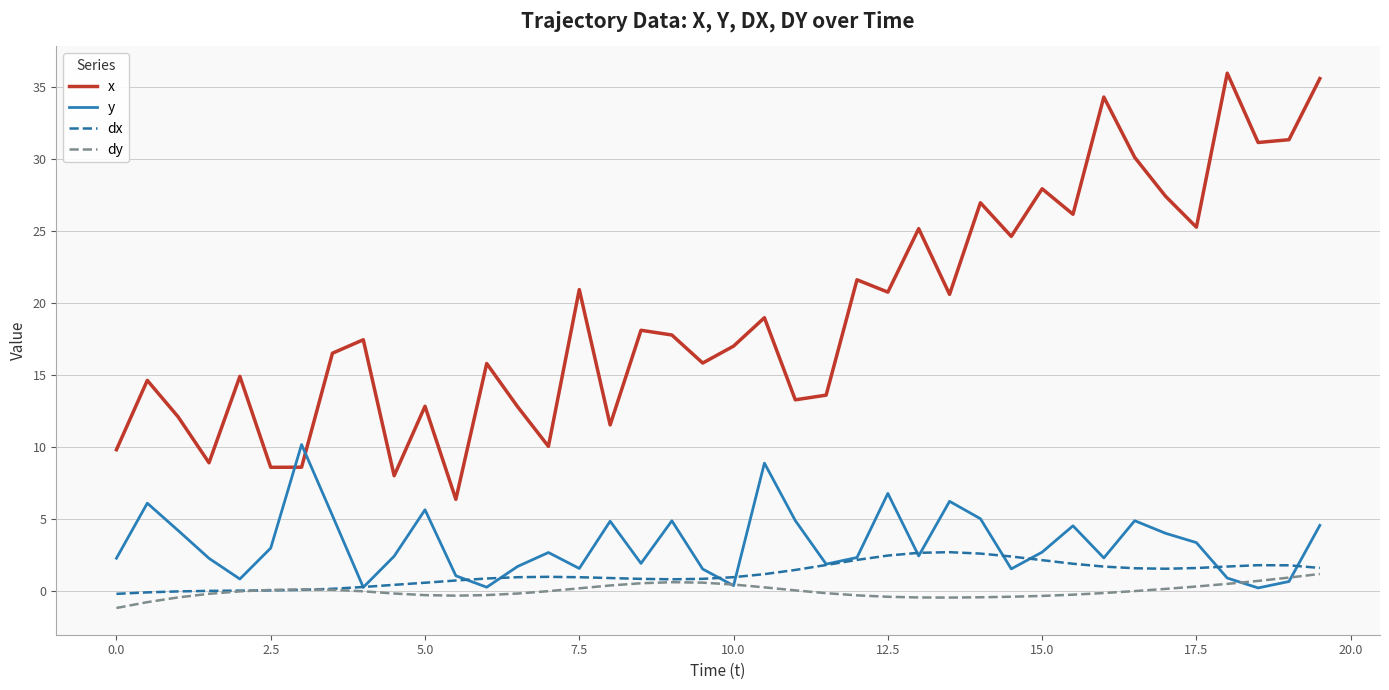

True or false: x and dx intersect in this chart.

False